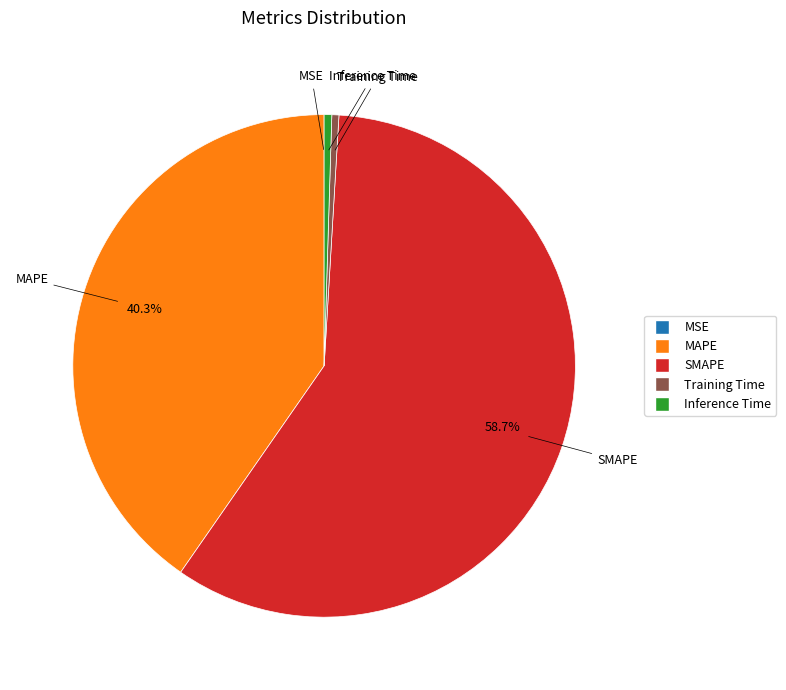

To the nearest percent, what percentage of the pie is MAPE?

40%